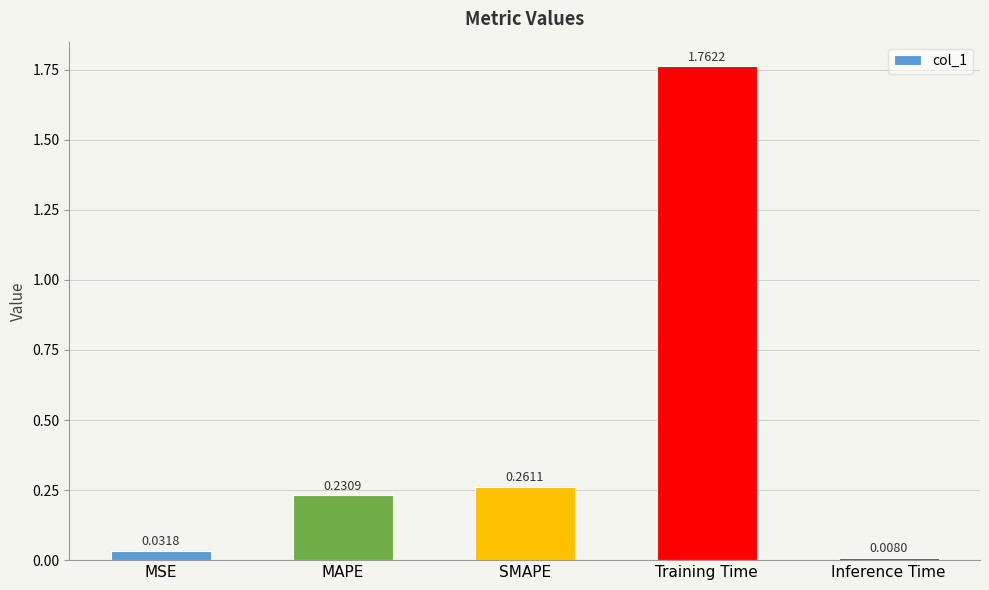

Rank the categories by value from highest to lowest.

Training Time, SMAPE, MAPE, MSE, Inference Time